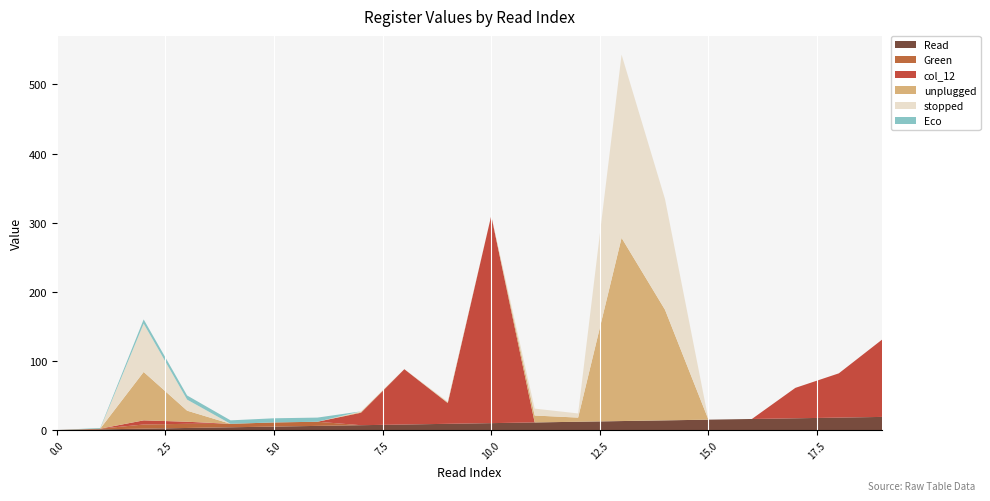

How many interior local valleys does the unplugged series have?

3